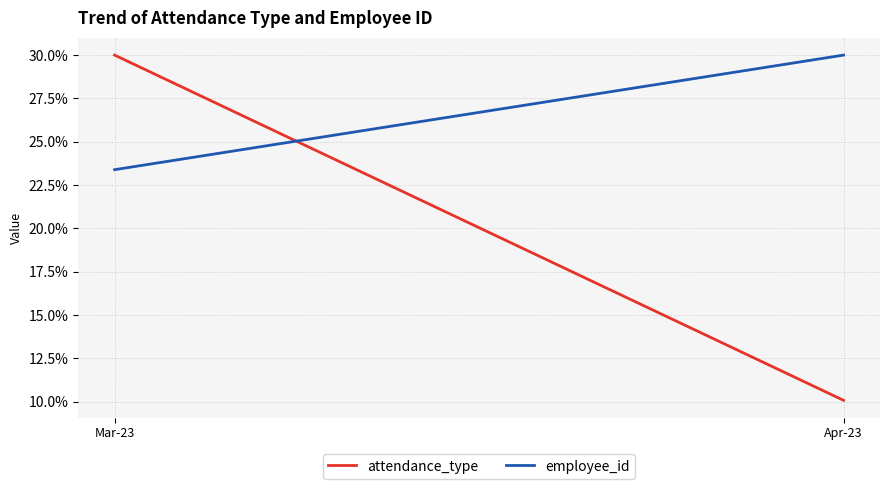

What is the sum of the attendance_type values at Apr-23 and Mar-23?

40.1